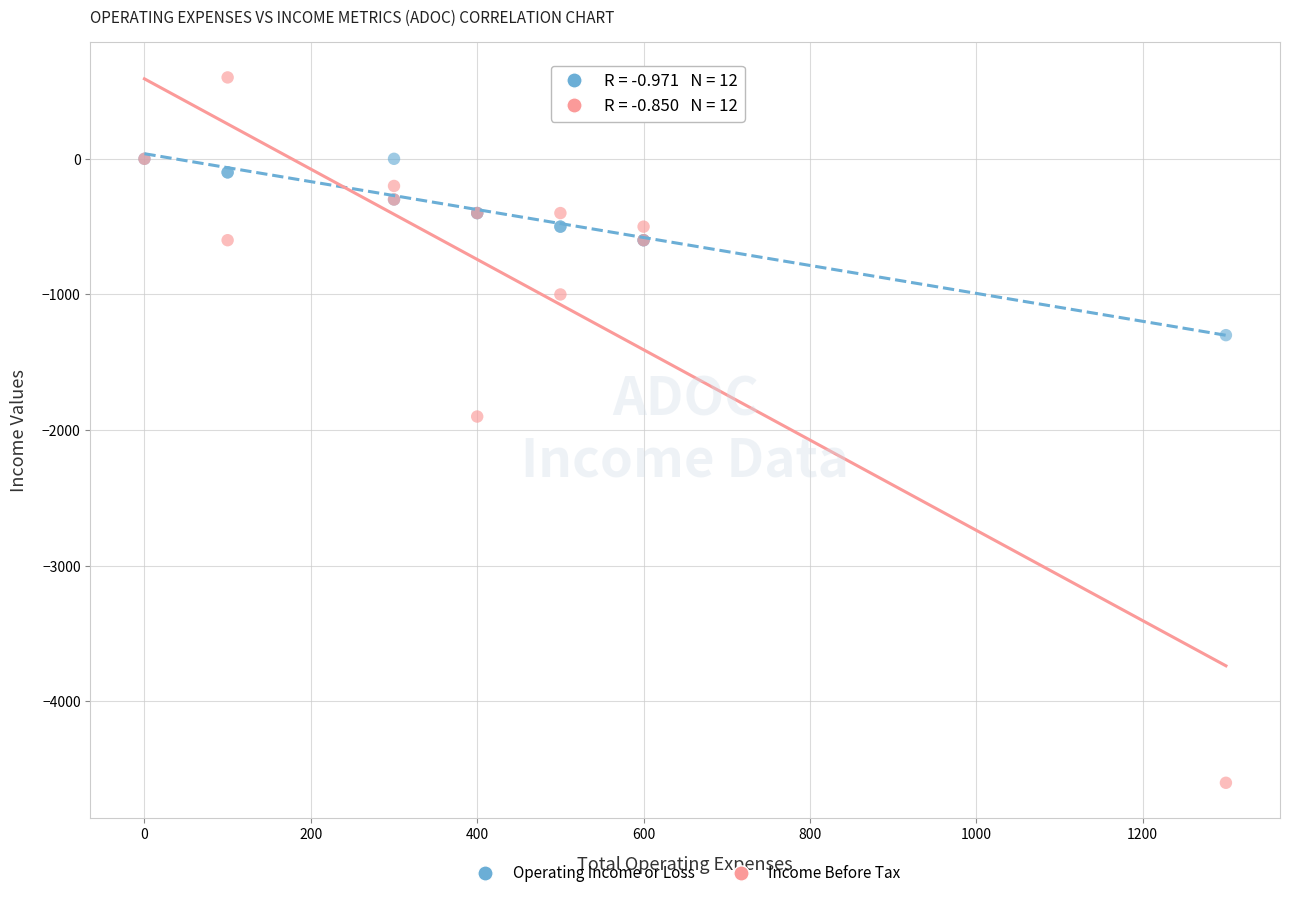

Which series contains the highest Y value?

Income Before Tax